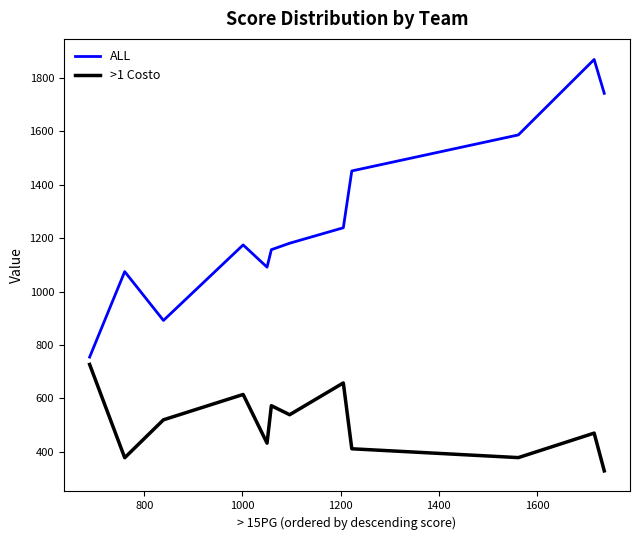

At how many categories does at least one series exceed 1023?

10